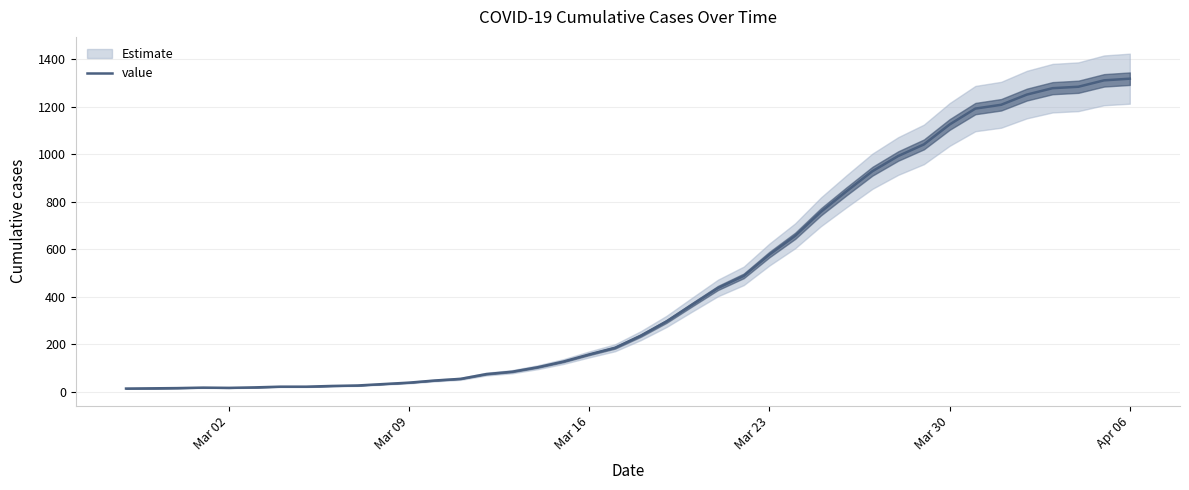

How many points are lower than both their immediate neighbors (excluding endpoints)?

1